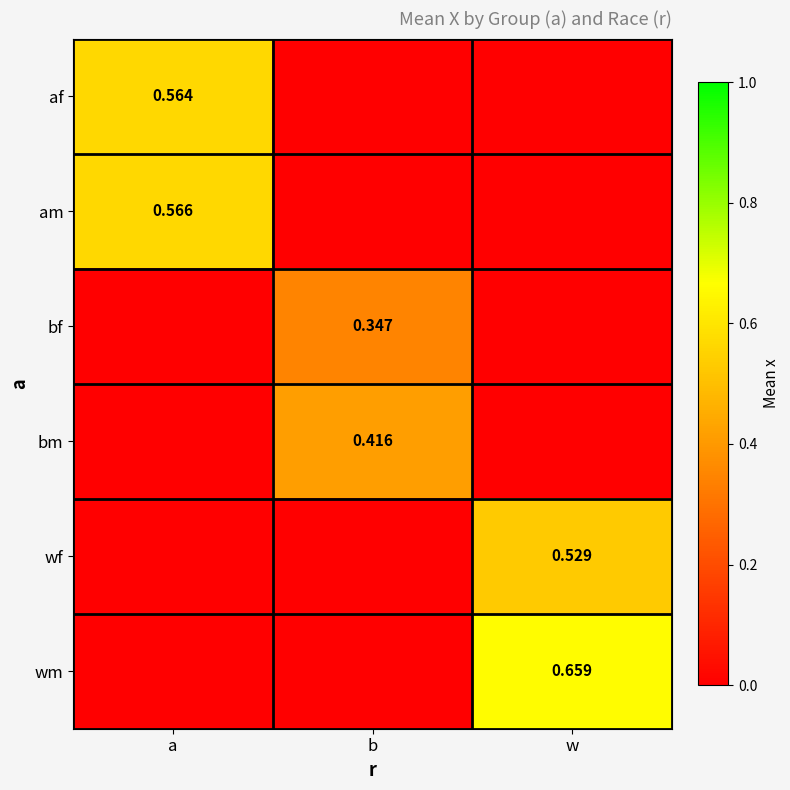

List the series in order of their peak value, highest first.

wm, am, af, wf, bm, bf